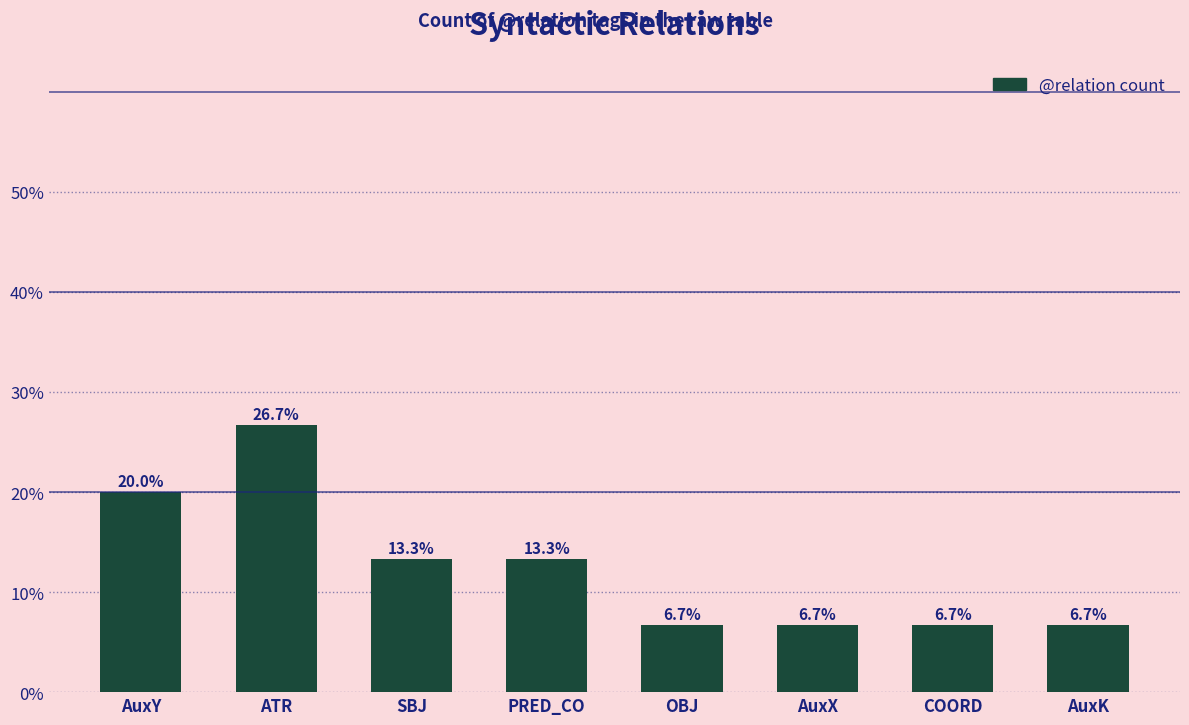

Are the bars horizontal?

No